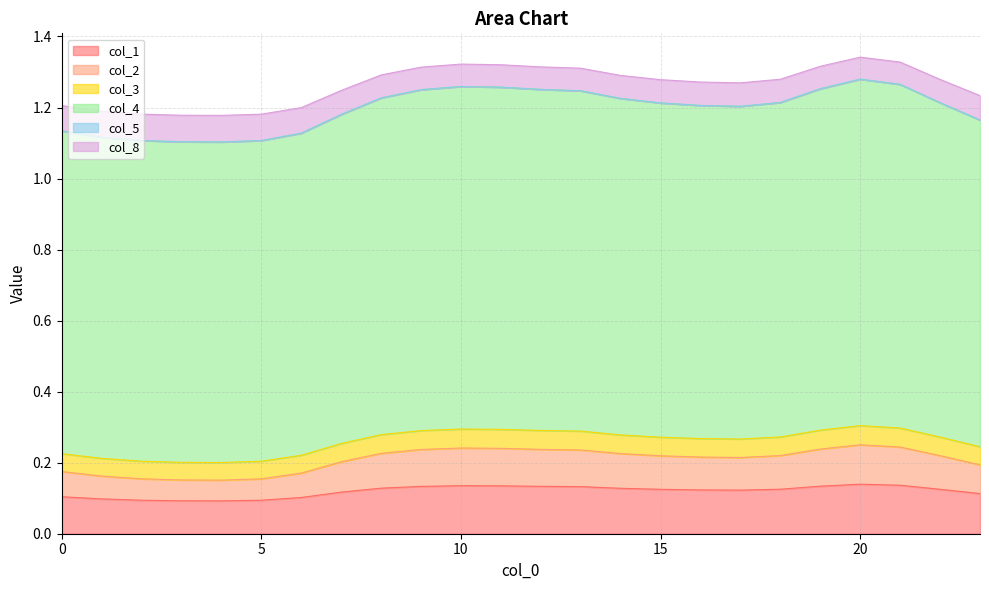

What is the difference between the highest and lowest values at 10?

1.2